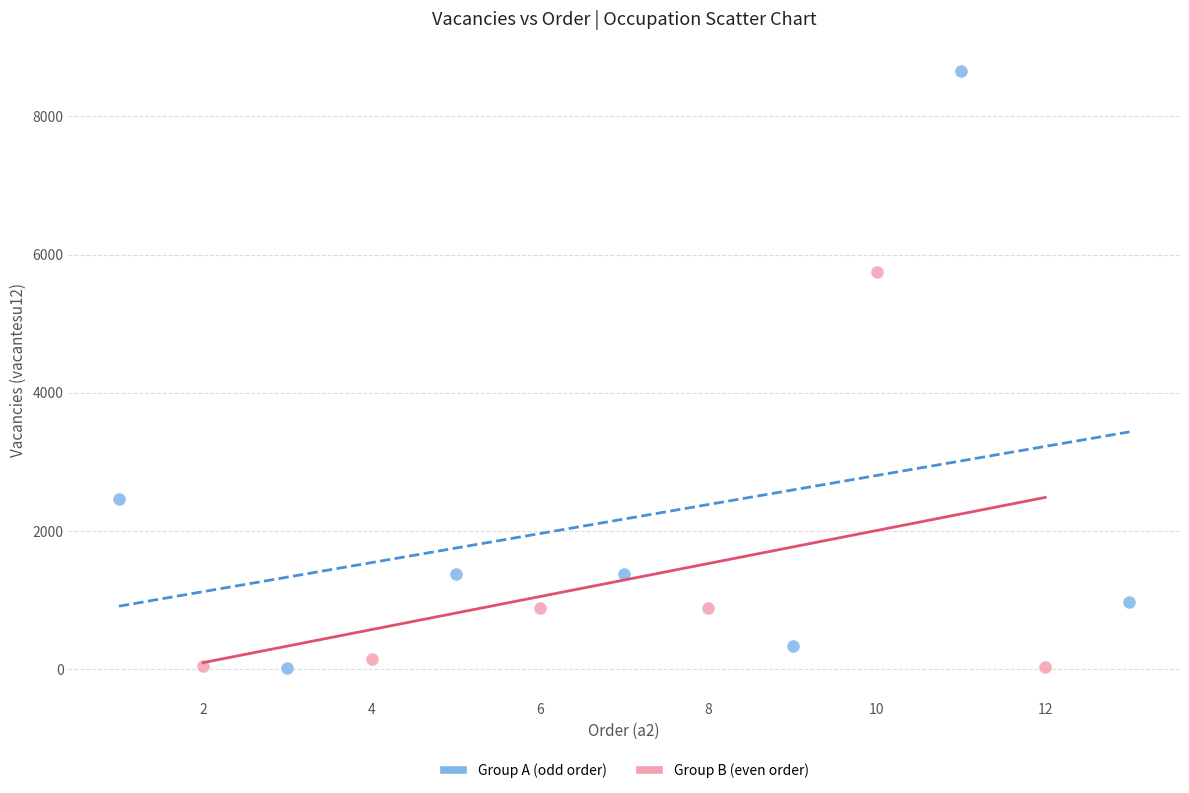

Which series has the widest spread of Y values?

Group A (odd order)